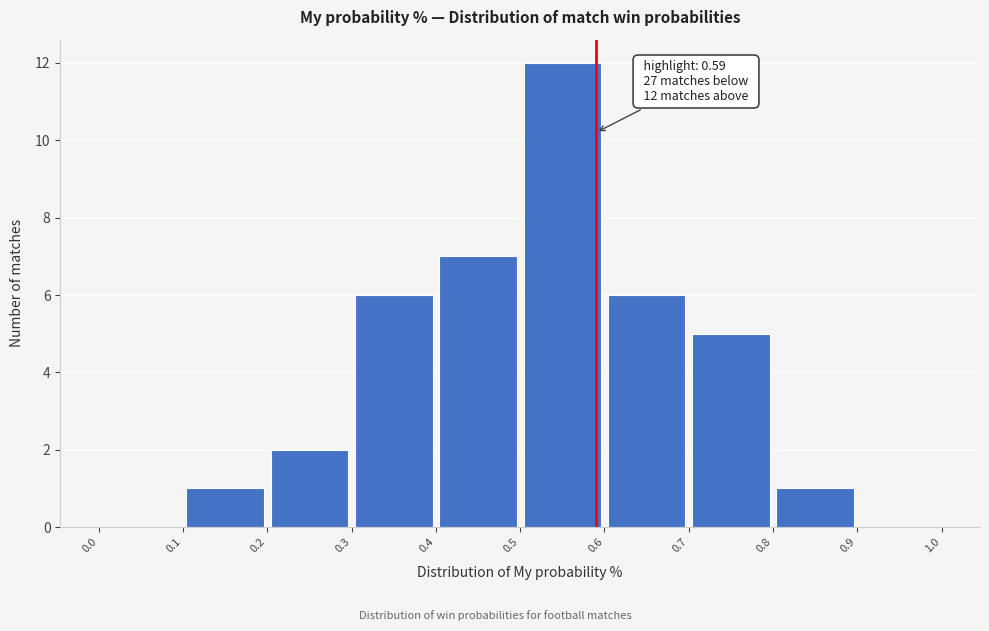

Which range on the x-axis has the tallest bar?

0.5 to 0.6